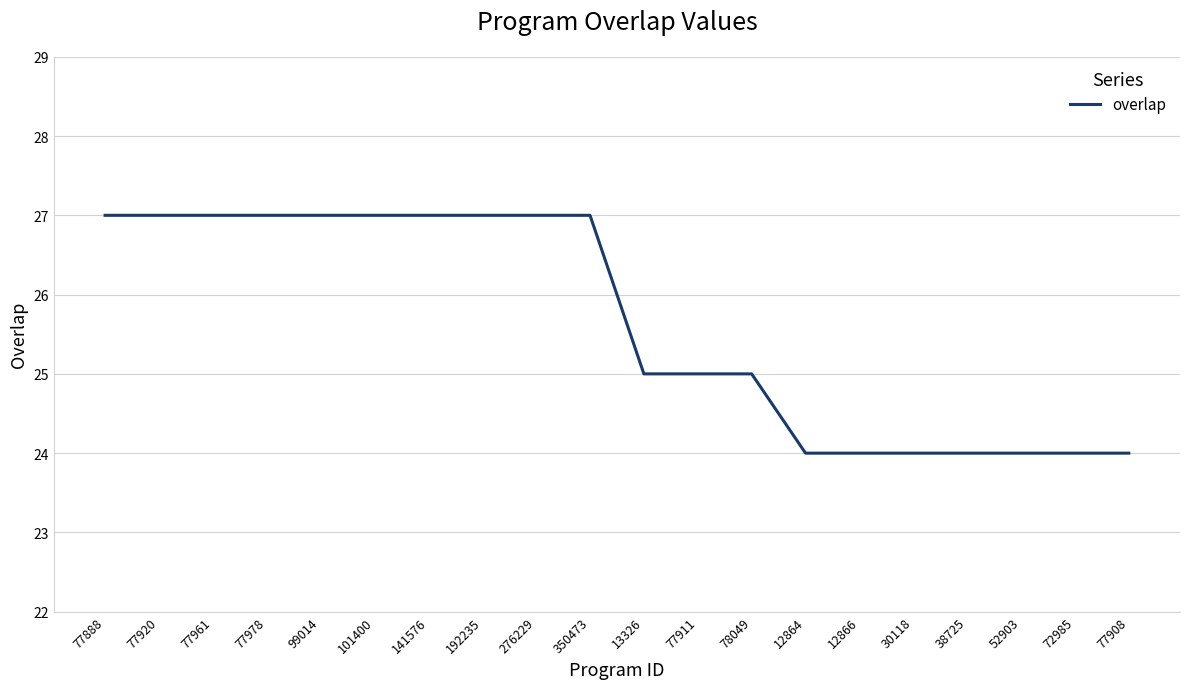

Reading left to right, extract all data points from this chart.

27	27	27	27	27	27	27	27	27	27	25	25	25	24	24	24	24	24	24	24